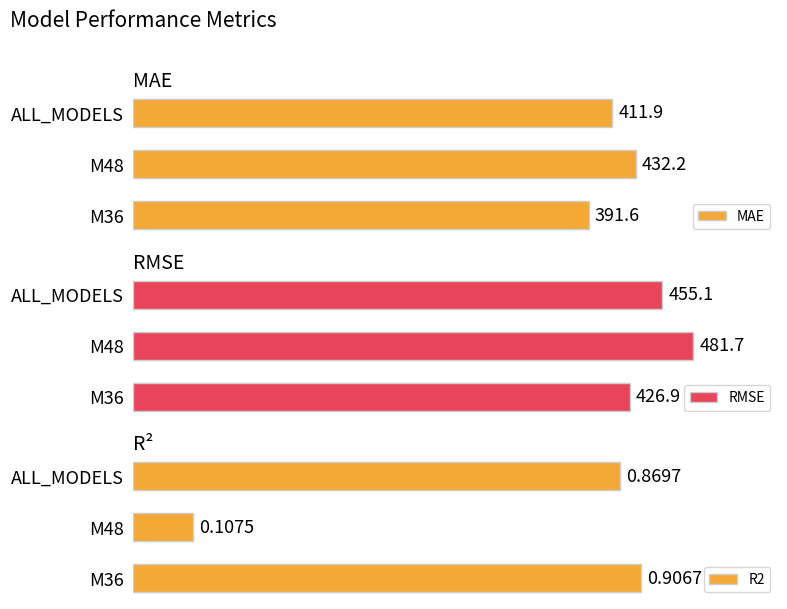

List the labels in order of MAE value, smallest first.

M36, ALL_MODELS, M48